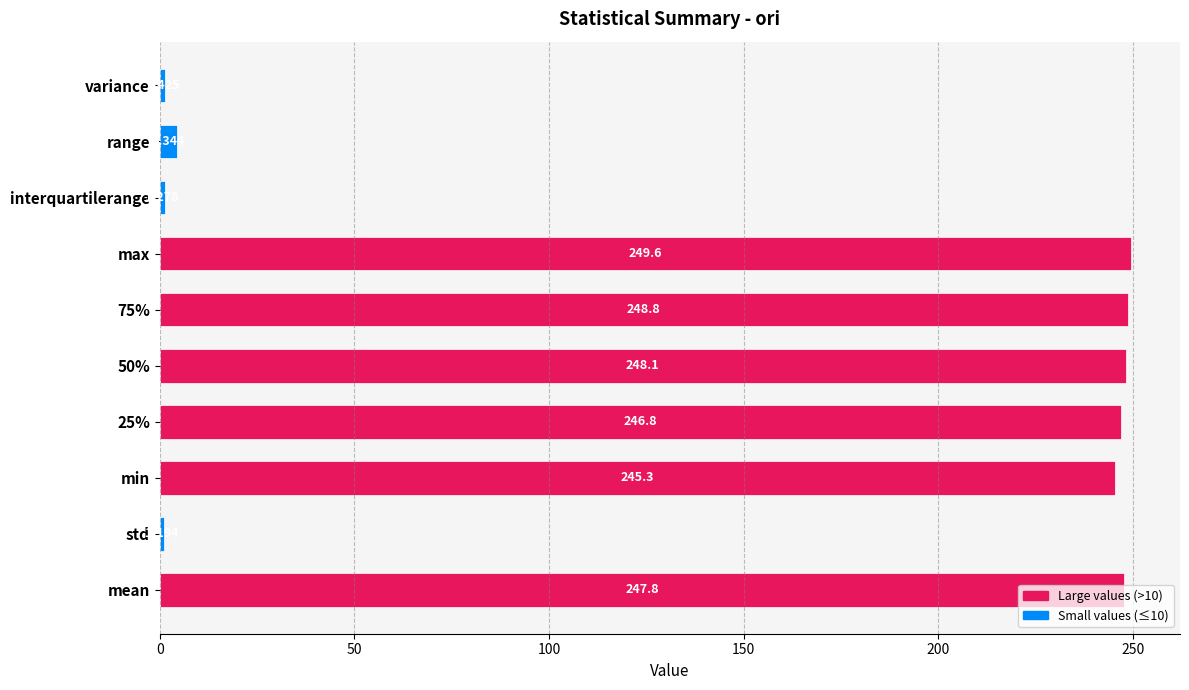

How many values exceed 246?

5